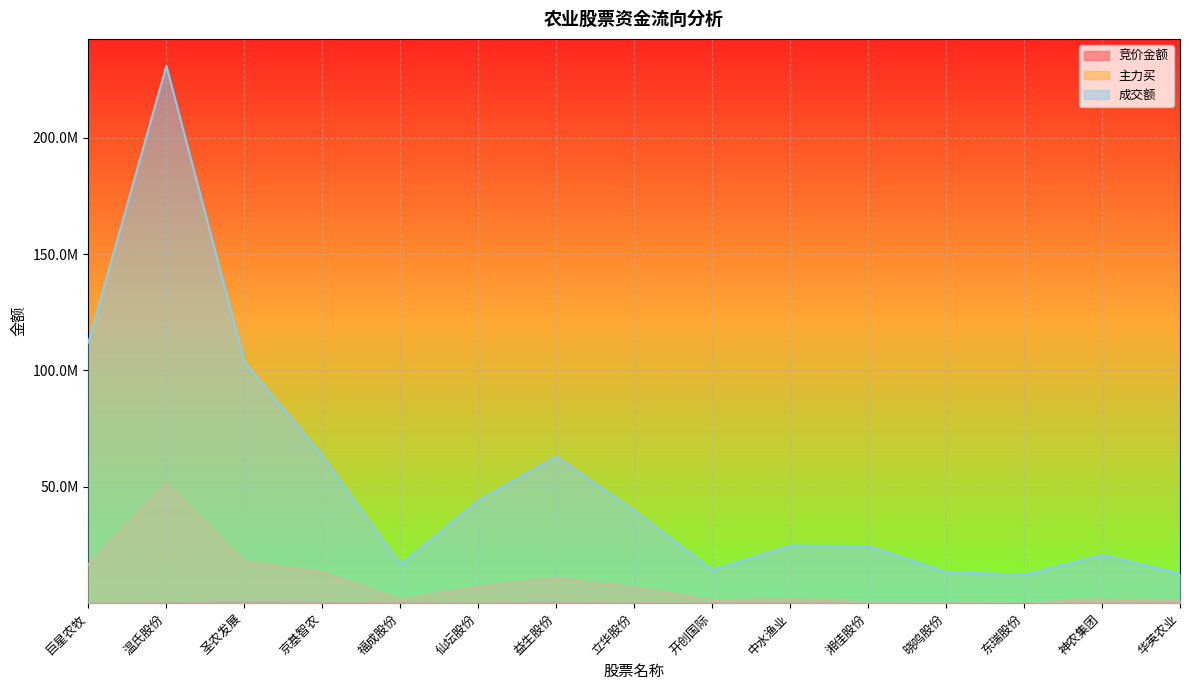

At which label does 主力买 reach its minimum?

东瑞股份